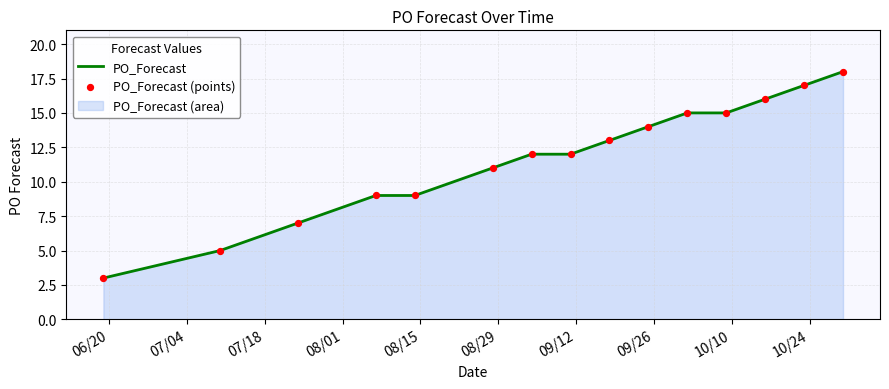

Which series reaches the maximum Y coordinate?

PO_Forecast